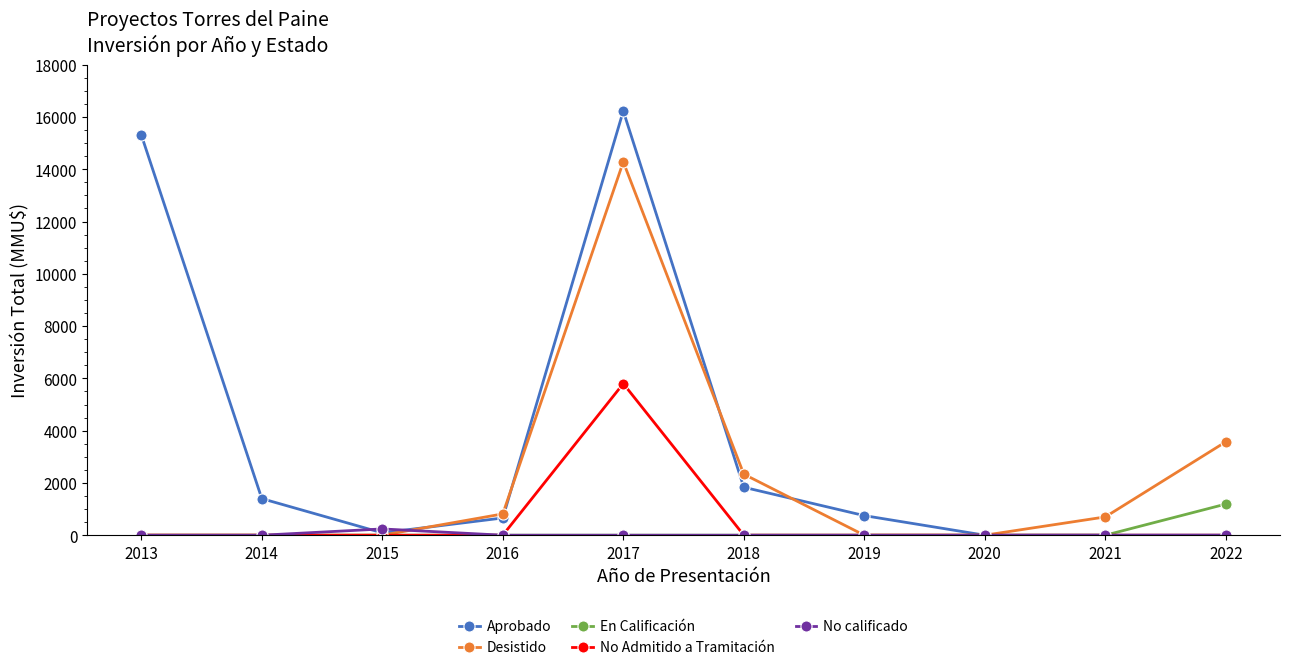

How many data points does each series have?

10